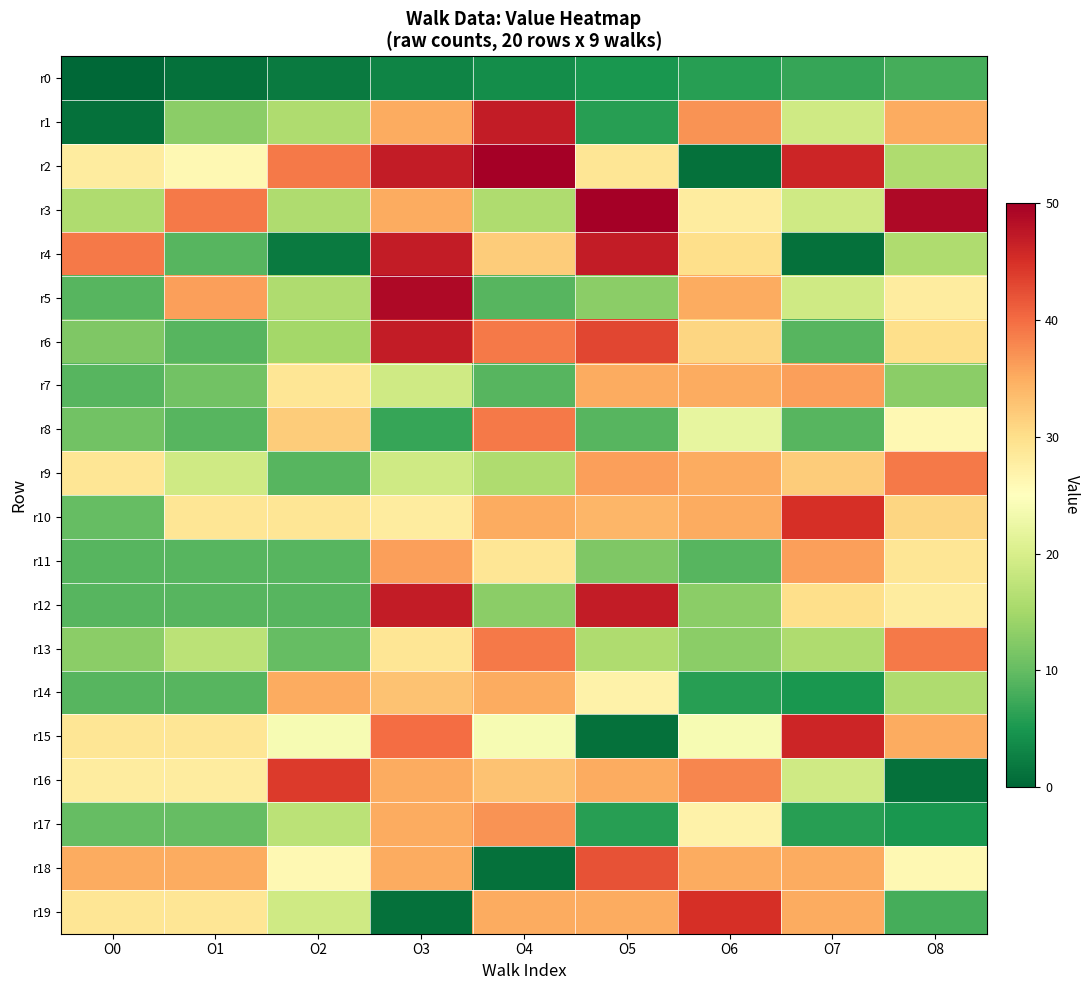

What is the total value across all series at O8?

478